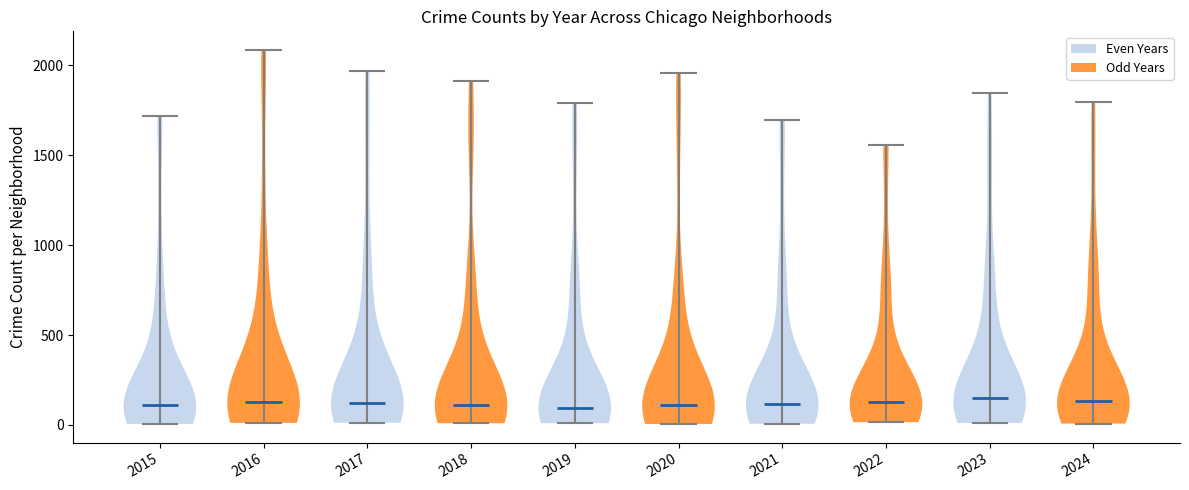

What is the highest point the violin at x = 2019 reaches on the y-axis? The values are not printed on the chart, so give them approximately, as read against the axis.

1800